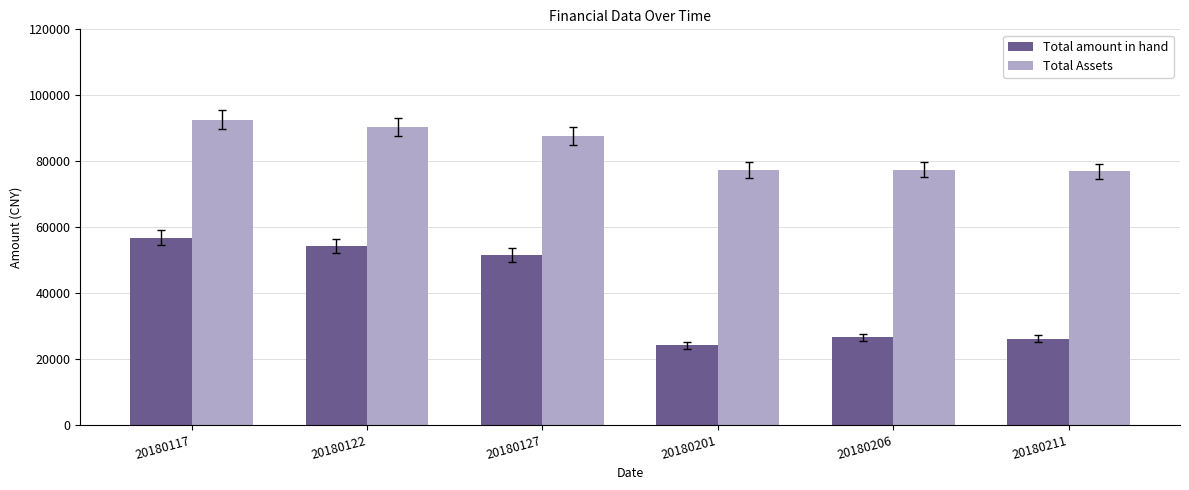

Is it true that Total Assets equals 90240.9 at 20180122?

True